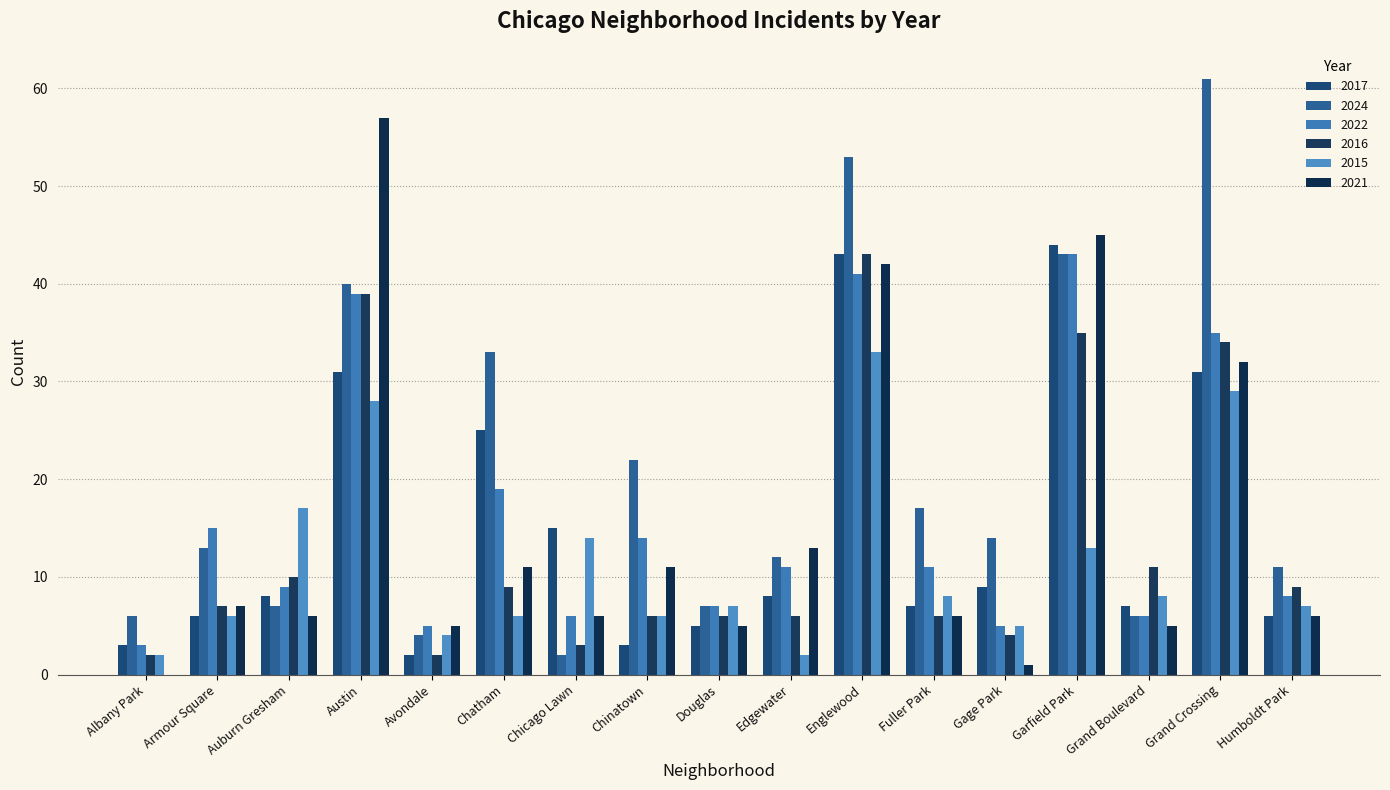

Is it true that 2015 equals 4 at Chinatown?

False